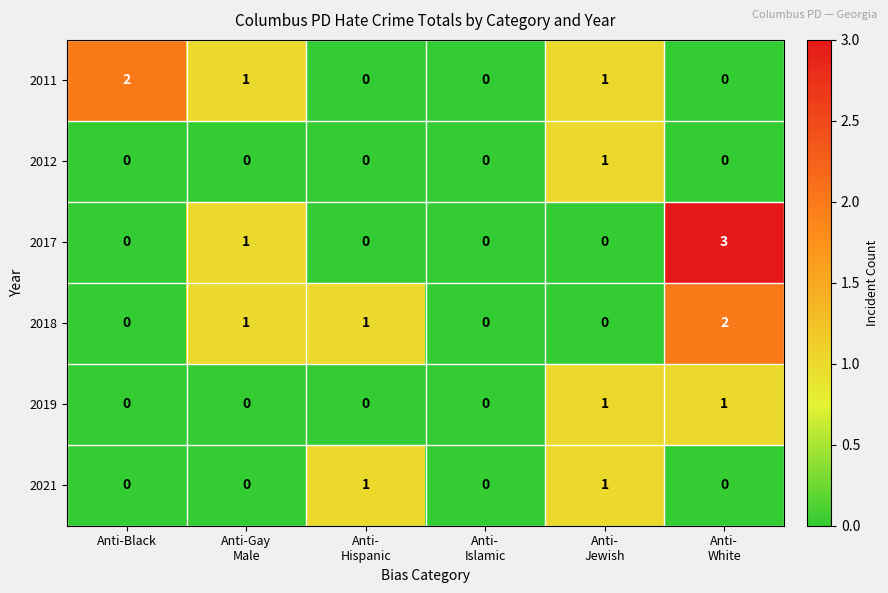

Which series has the widest spread of values?

2017